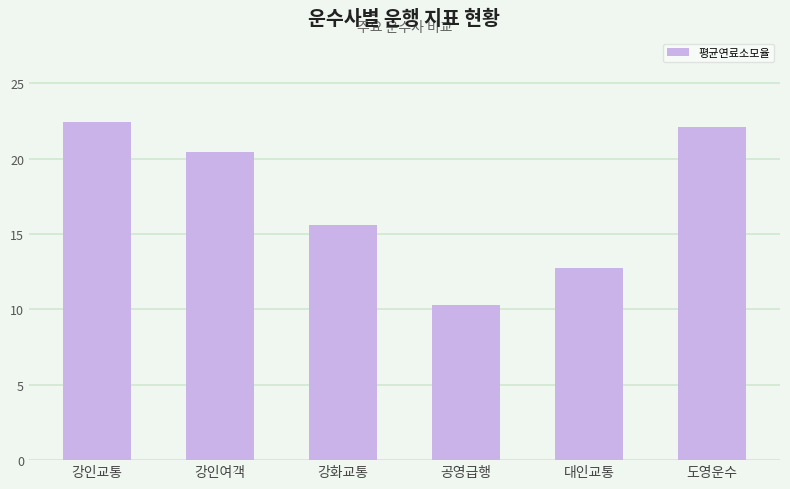

What is the sum of the values at 강화교통 and 도영운수?

37.7